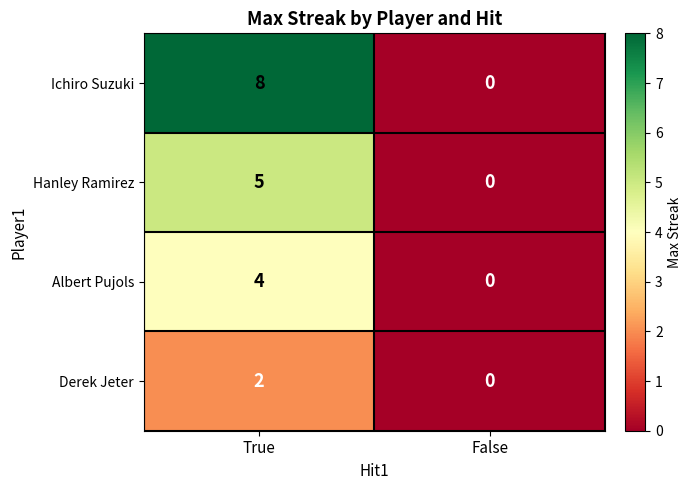

How many series are shown in this chart?

4